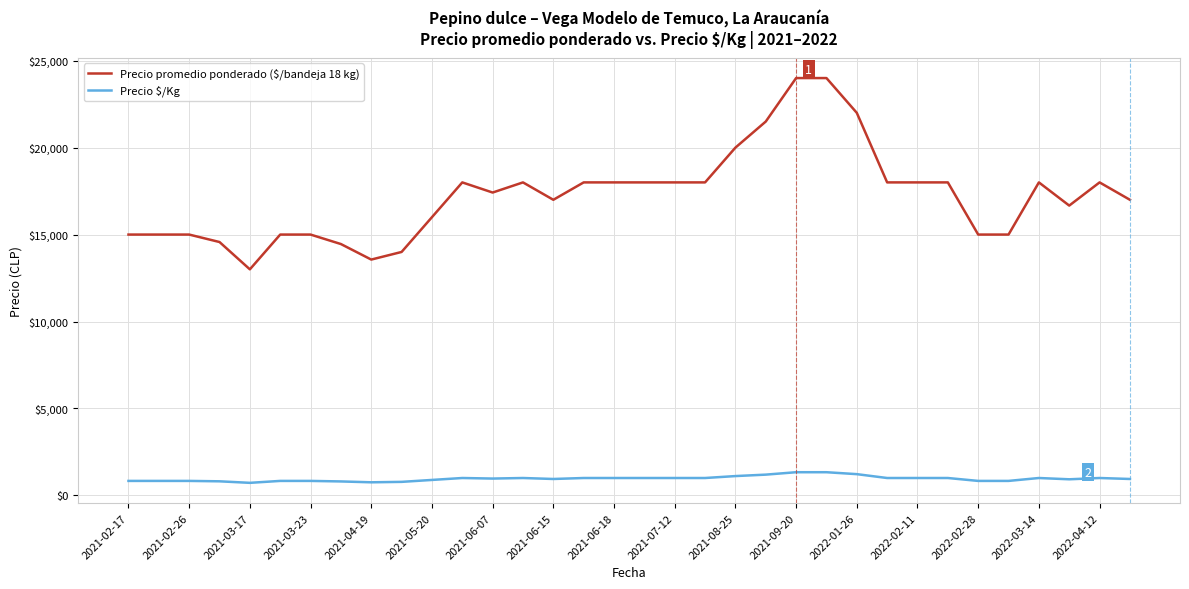

What is the minimum value shown in the chart?

722